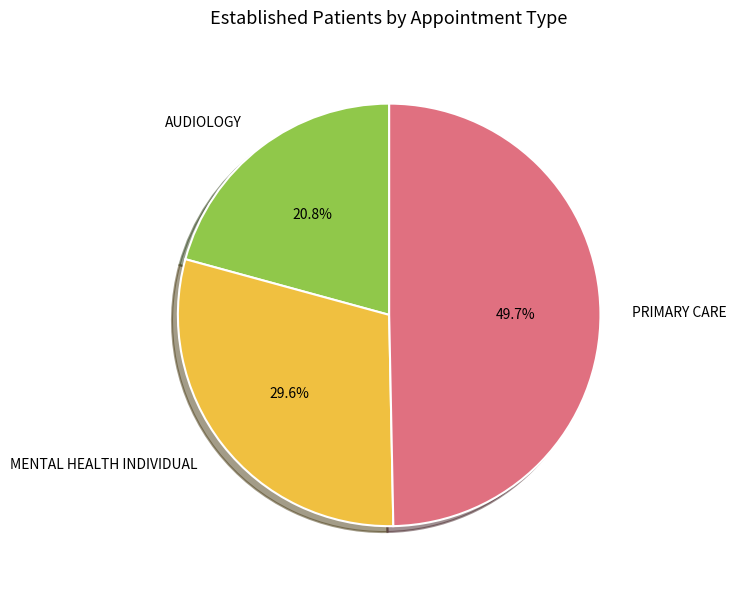

Which has a higher value, AUDIOLOGY or MENTAL HEALTH INDIVIDUAL?

MENTAL HEALTH INDIVIDUAL